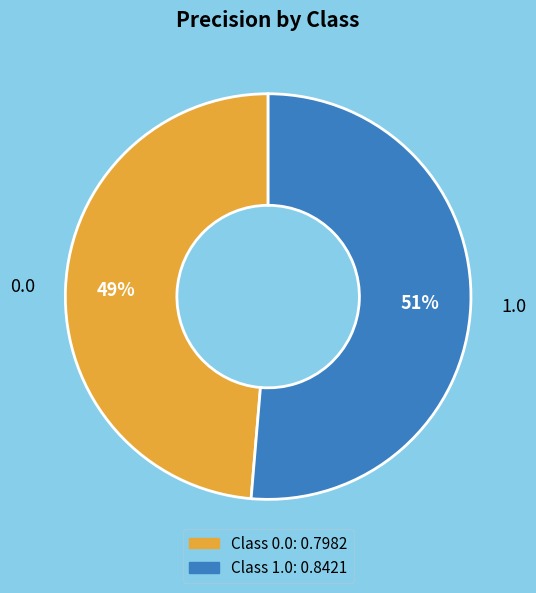

Does 0.0 represent more than half of the total?

No